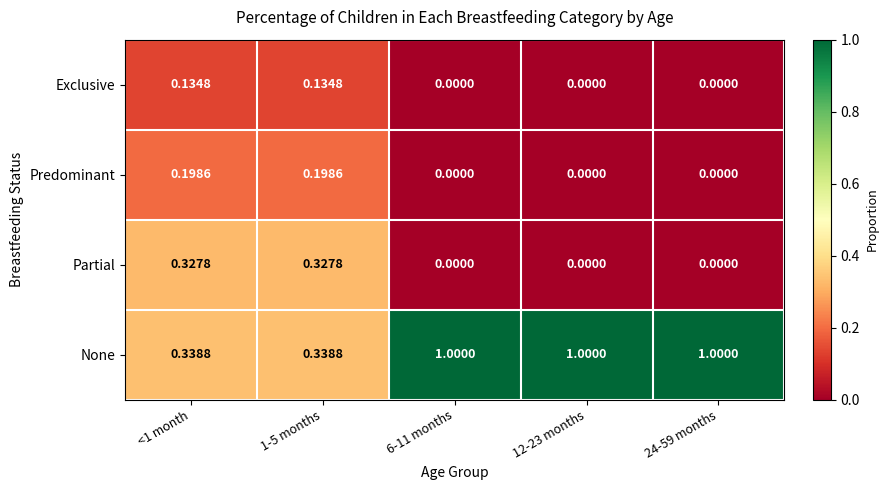

Which series has the largest total across all categories?

None